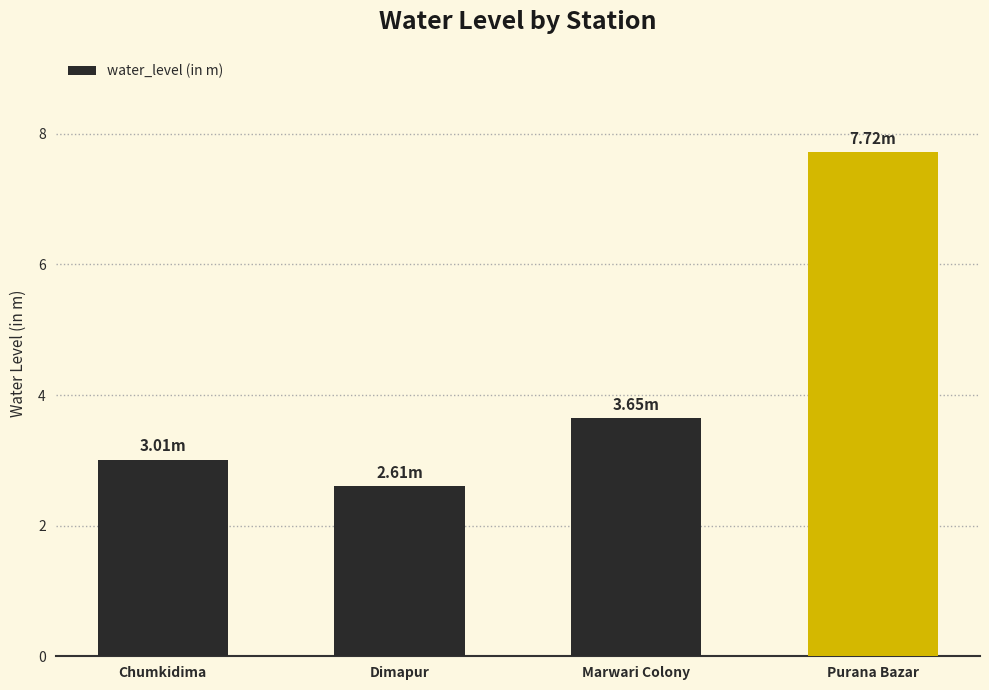

Where is the data nearest to the value 5?

Marwari Colony